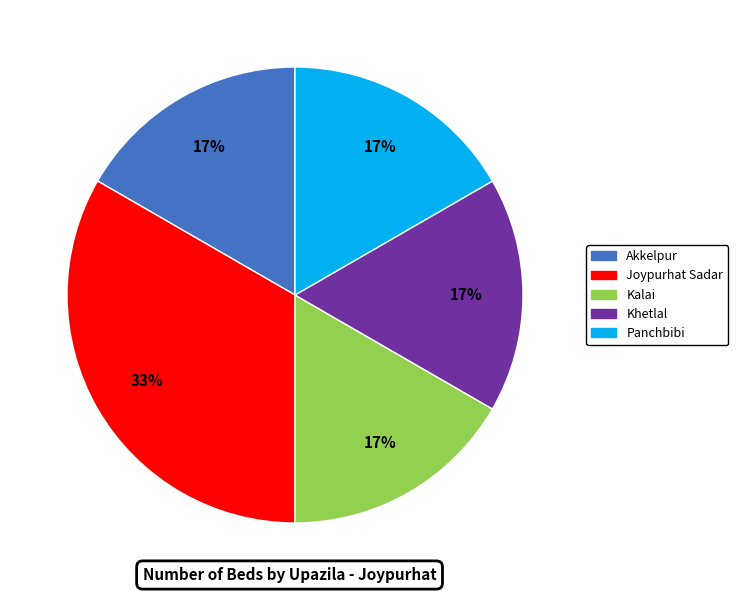

Which has a higher value, Joypurhat Sadar or Akkelpur?

Joypurhat Sadar